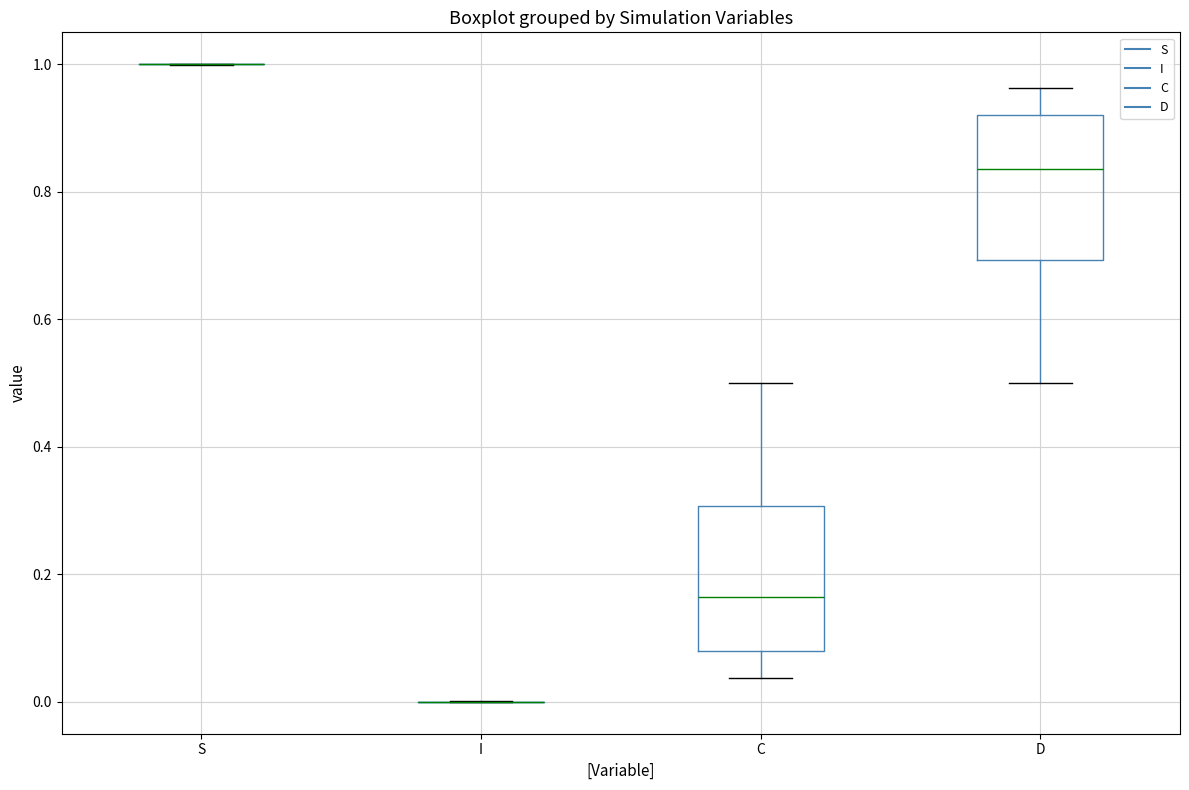

Reading left to right, transcribe this box plot: for each box, give where its median line is, the range the box spans, and where its two whiskers end, as read against the y-axis. The values are not printed on the chart, so give them approximately, as read against the axis.

S: box collapsed to a line at 1.00, whiskers 1.00 to 1.00
I: box collapsed to a line at 0.00, whiskers 0.00 to 0.00
C: median 0.16, box 0.08 to 0.30, whiskers 0.04 to 0.50
D: median 0.84, box 0.70 to 0.92, whiskers 0.50 to 0.96